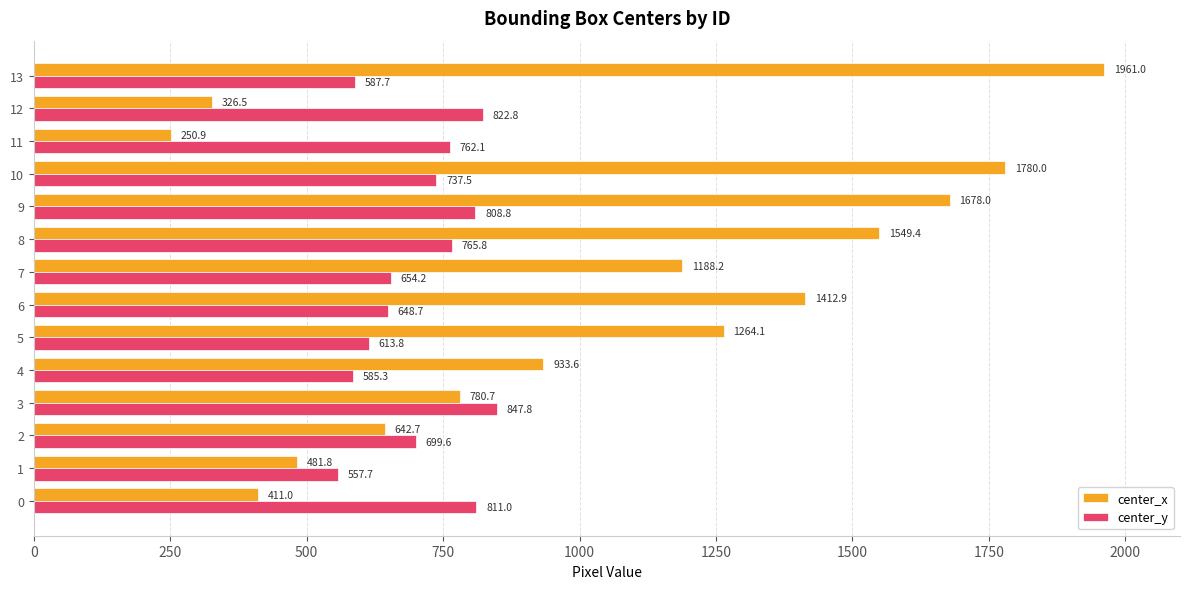

What is the minimum value shown in the chart?

250.9